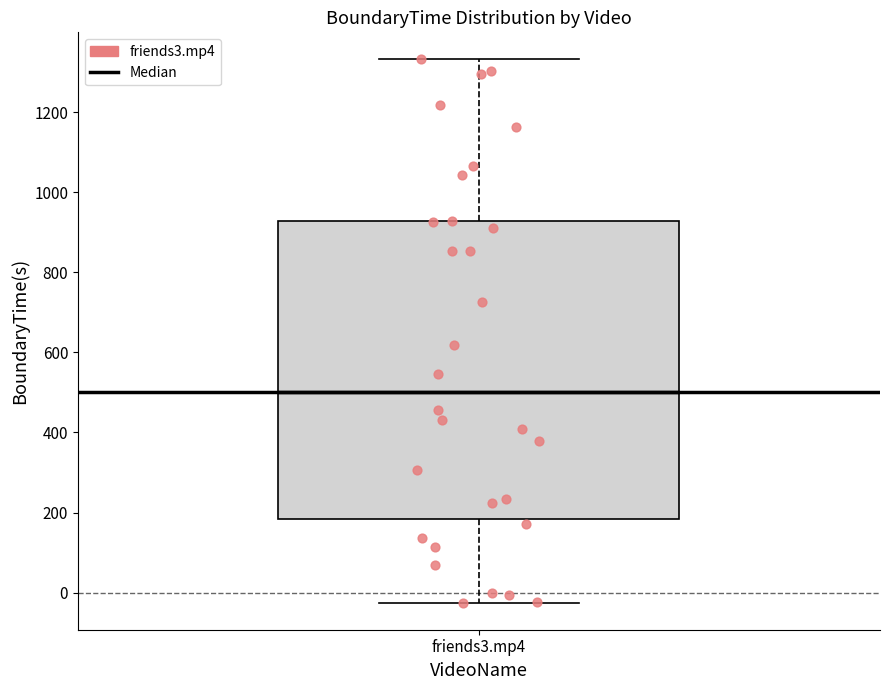

Read this box plot against the y-axis: the position of the median line, the range covered by the box, and the ends of both whiskers. The values are not printed on the chart, so give them approximately, as read against the axis.

median 500, box 180 to 920, whiskers -20 to 1340